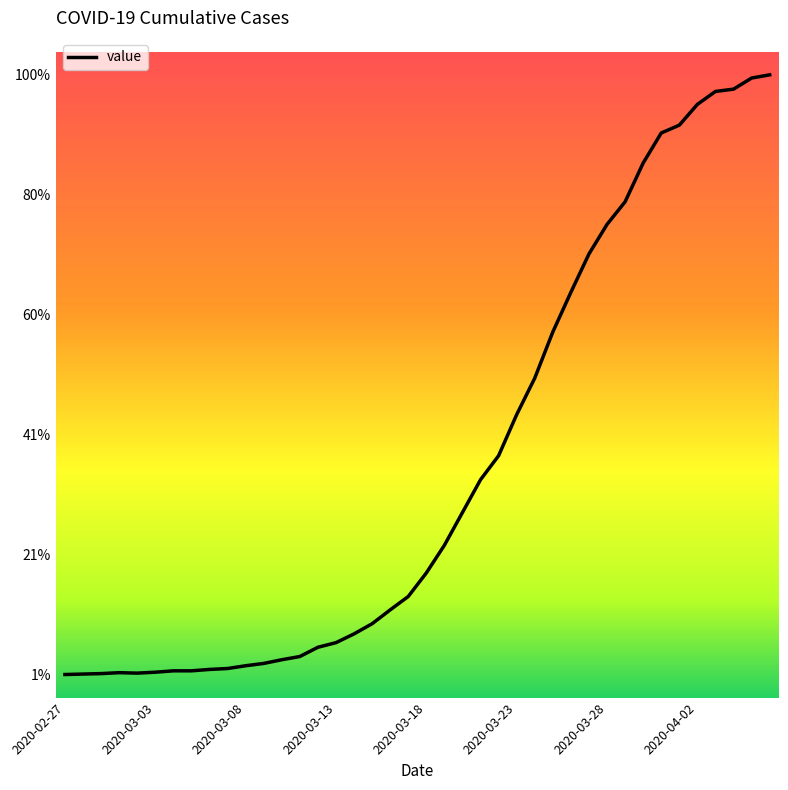

What is the sum of all values?

18584